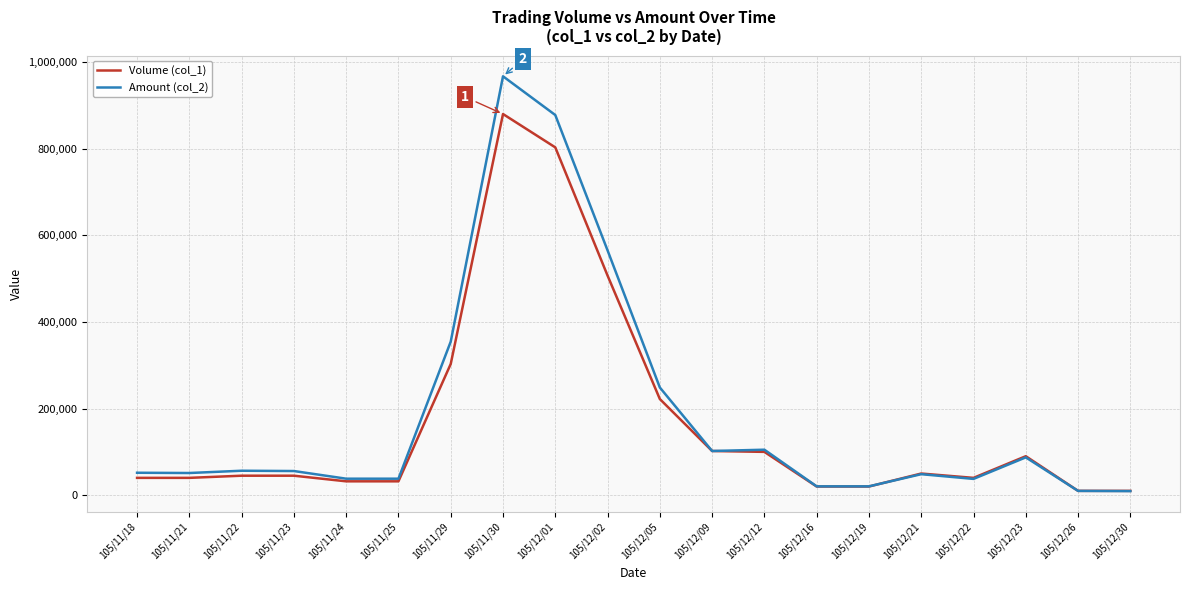

At 105/11/21, list the series in order from largest to smallest.

Amount (col_2), Volume (col_1)